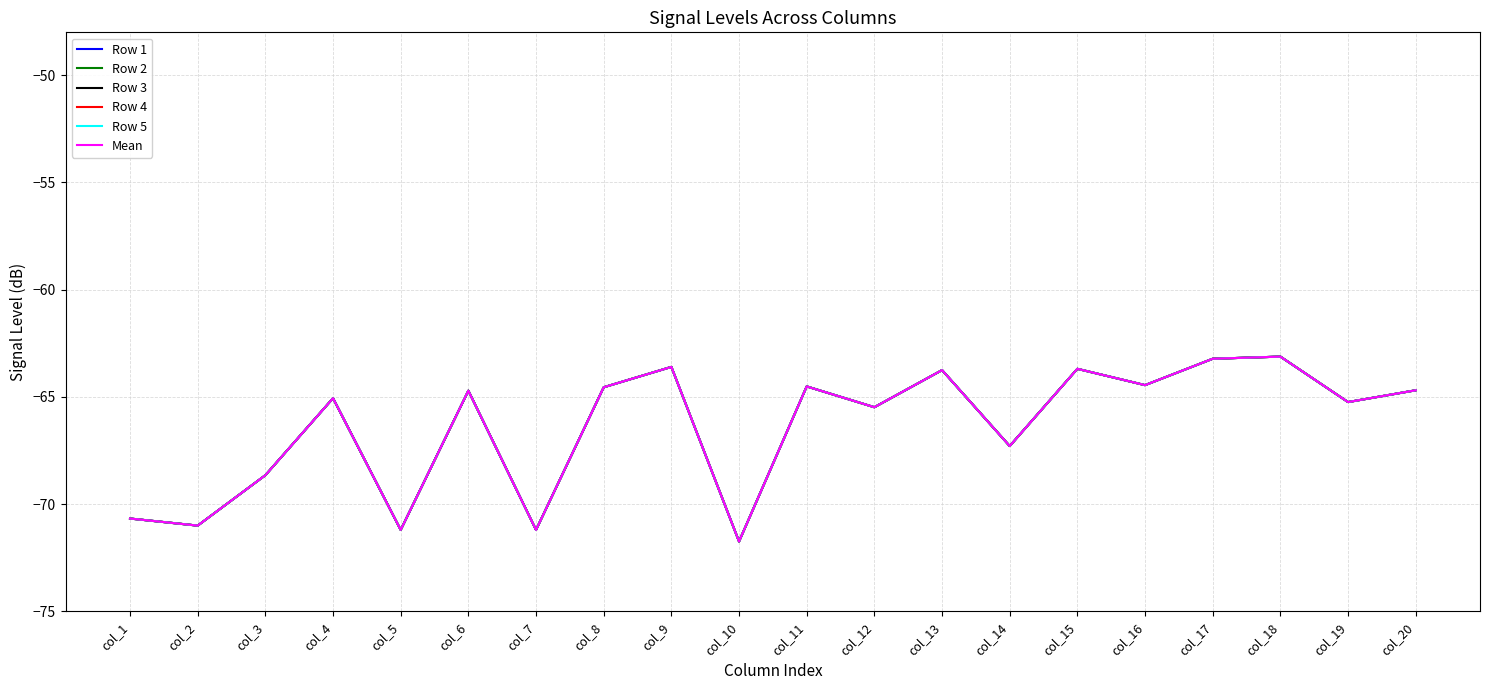

Is this an area chart (filled region under the line)?

No